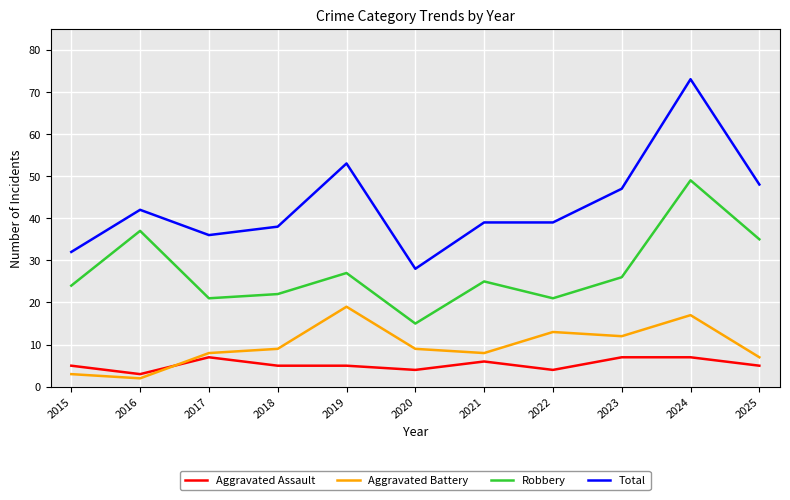

What is the highest value of the Aggravated Assault series?

7